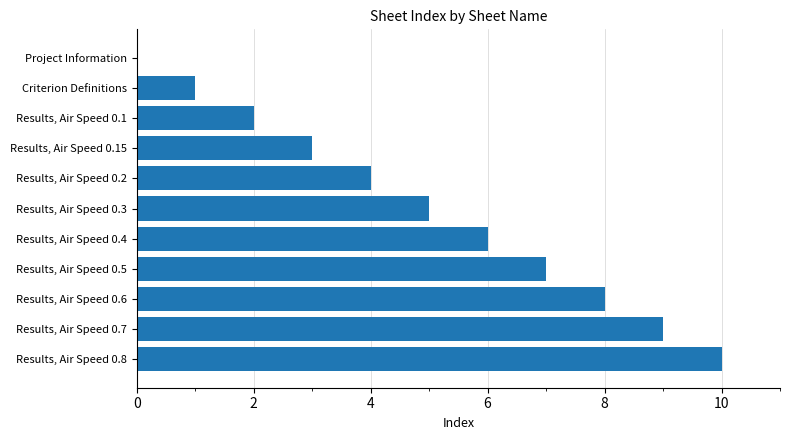

Are the bars grouped side by side (vs. stacked)?

No